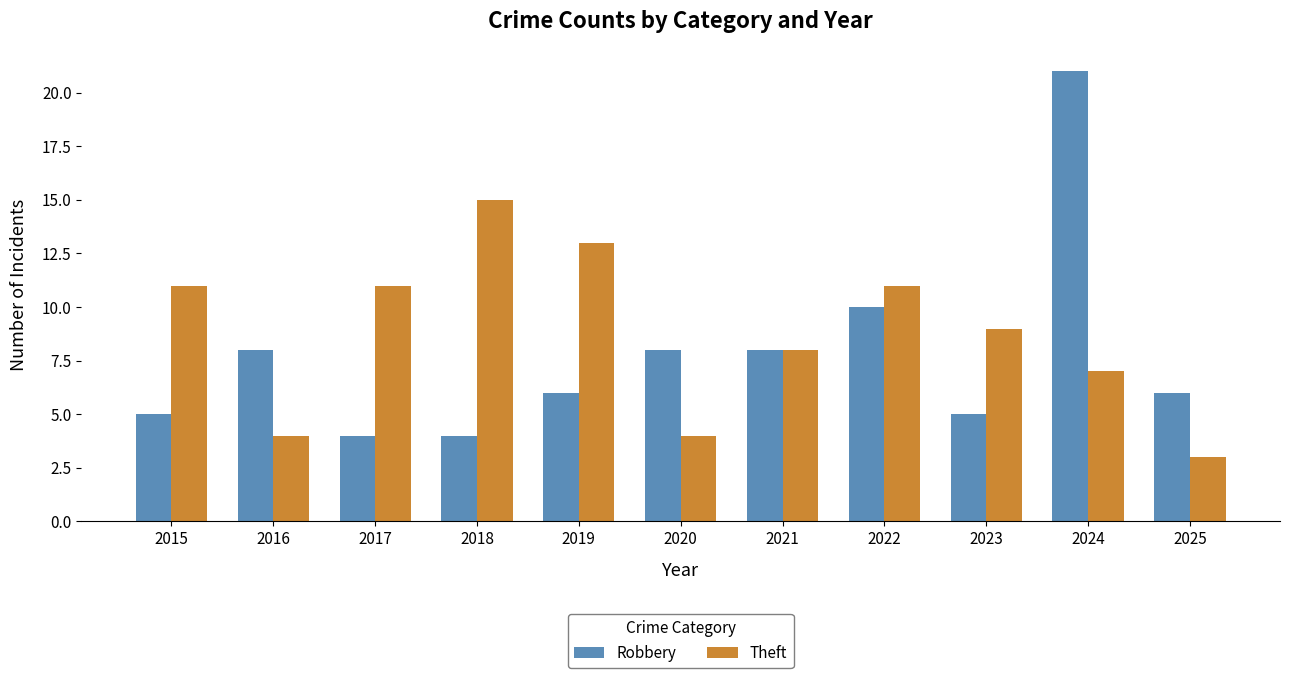

Which category has the lowest value across all series?

2025